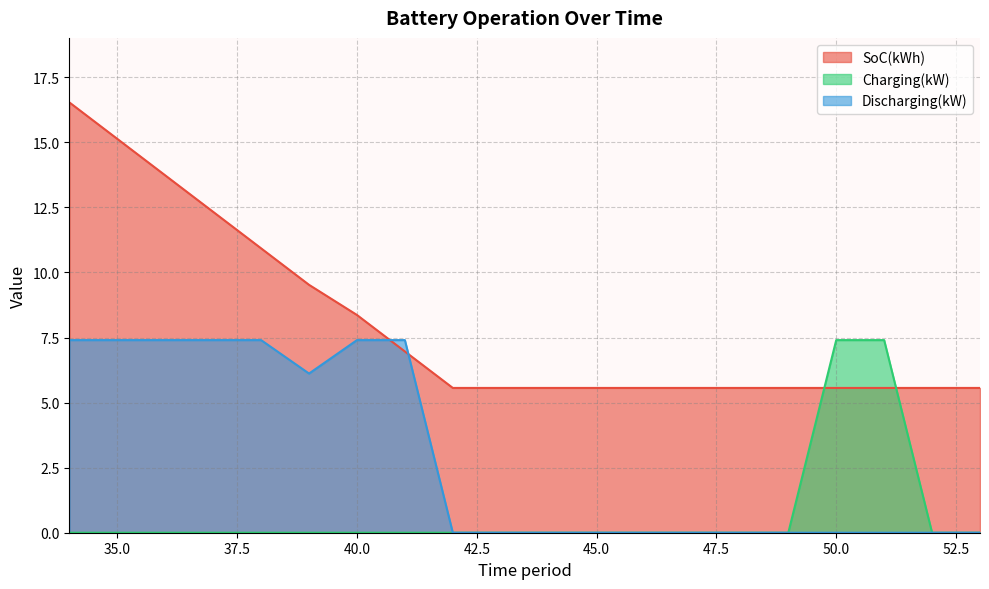

What is the approximate value of Charging(kW) at 51?

7.4